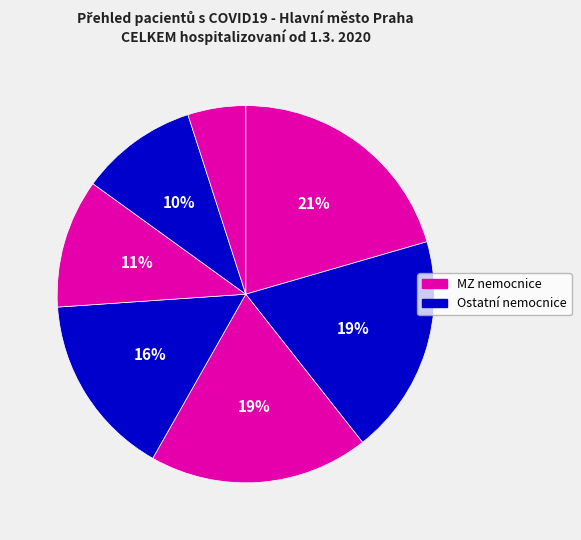

How many slices are in this pie chart?

7